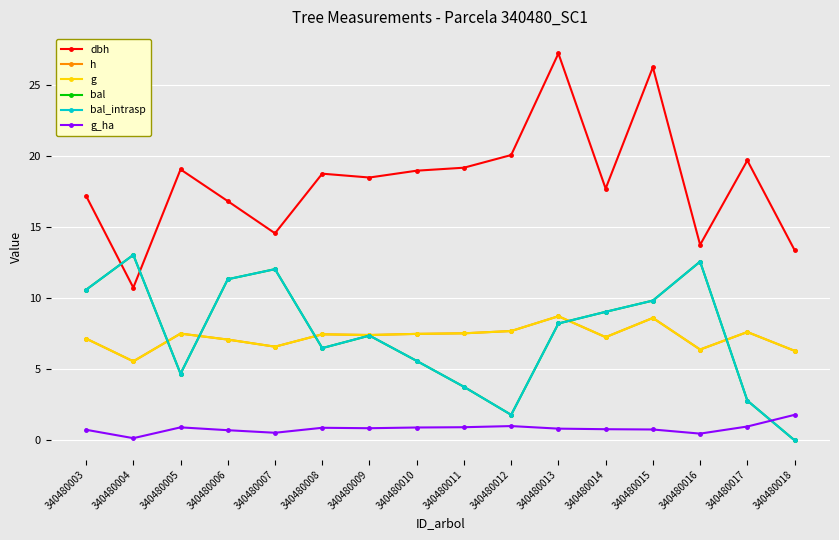

At which label does bal_intrasp first exceed 8?

340480003